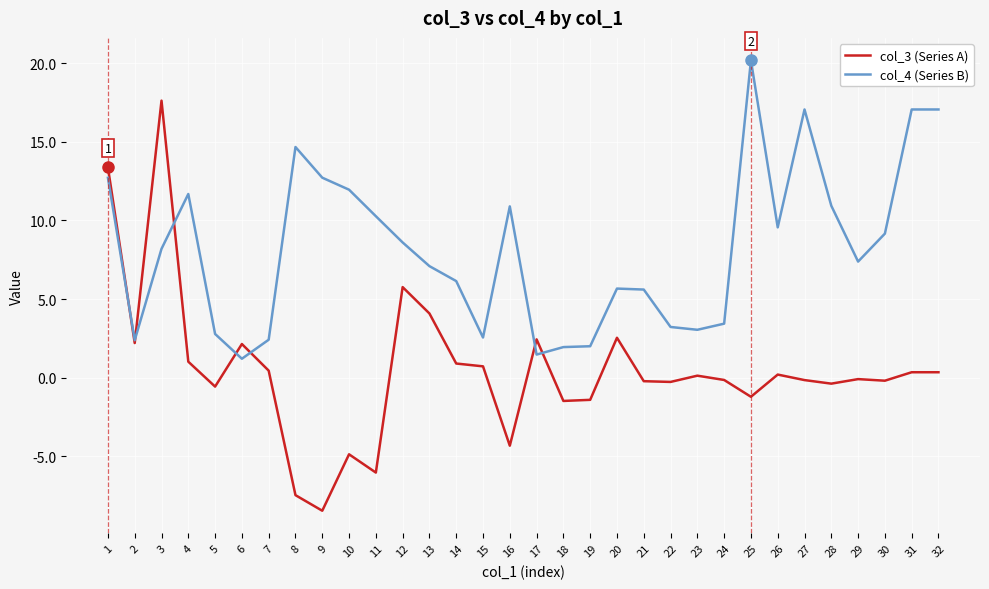

What is the difference between the maximum and minimum values in the col_3 (Series A) series?

26.1